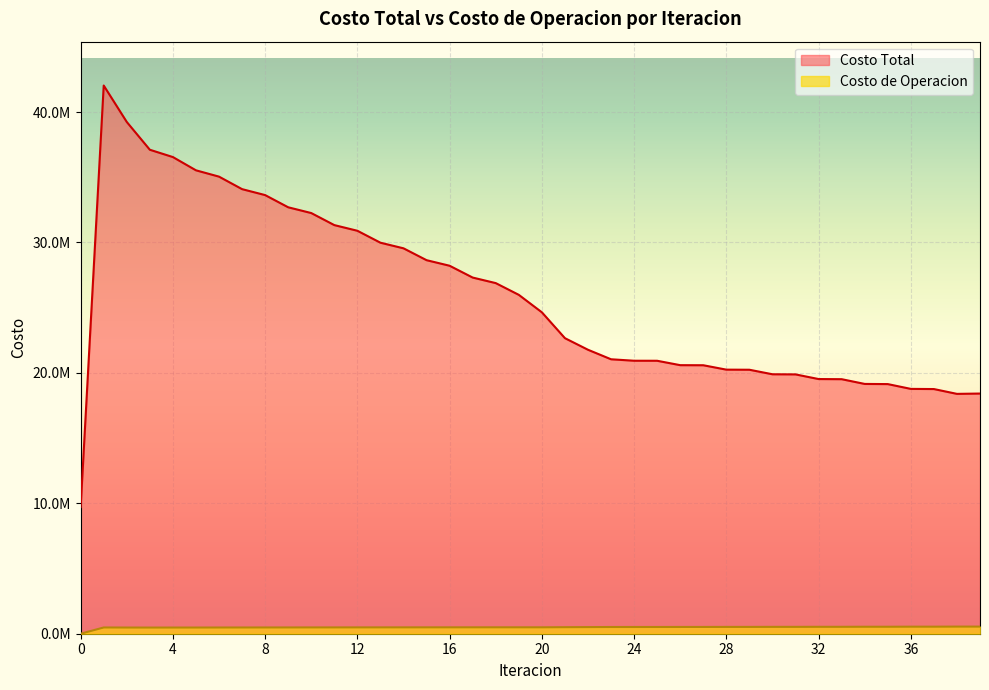

Is it true that Costo de Operacion equals 652801.9 at 5?

False